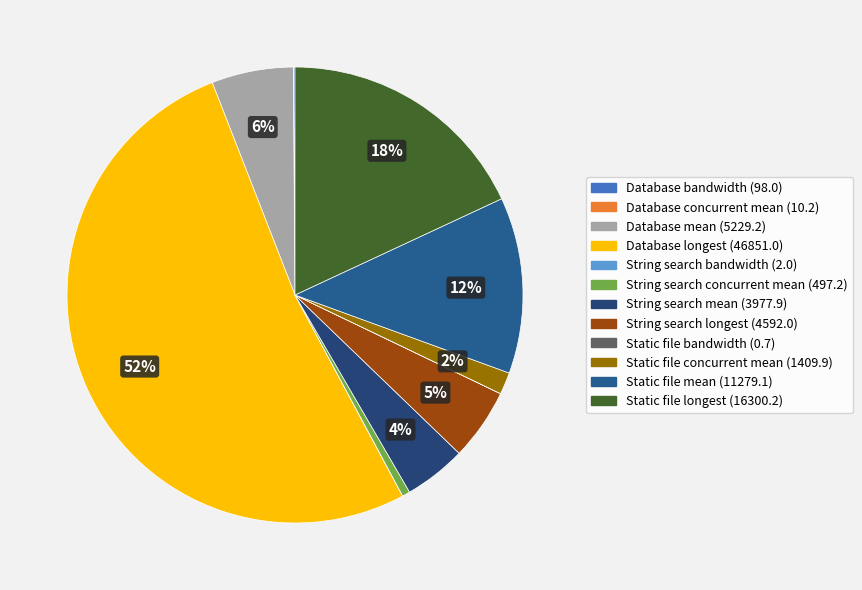

Which slice is the smallest?

Static file bandwidth